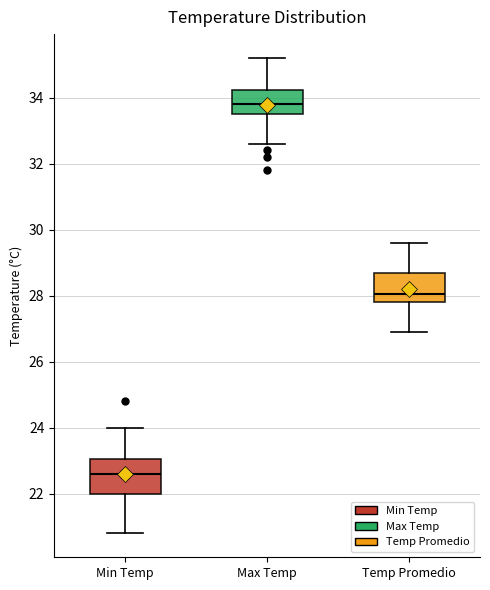

Where does the upper whisker of the box for Min Temp end on the y-axis? The values are not printed on the chart, so give them approximately, as read against the axis.

24.0